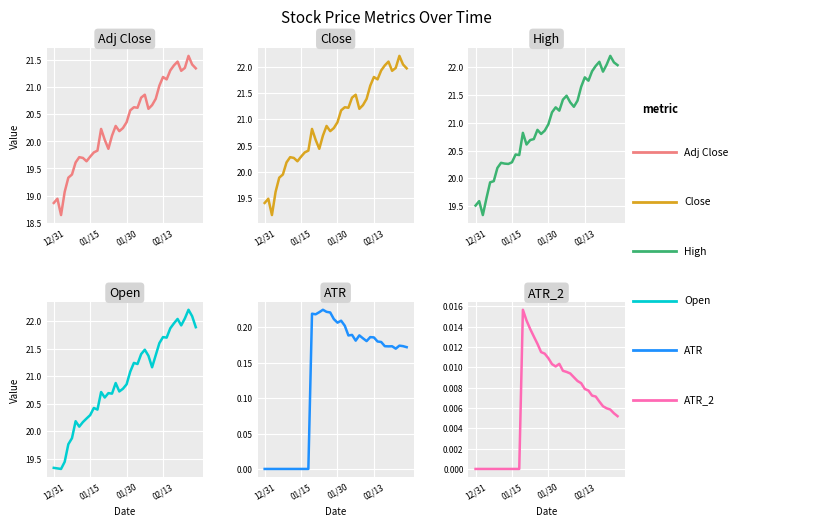

How many data points in ATR are above 0?

27